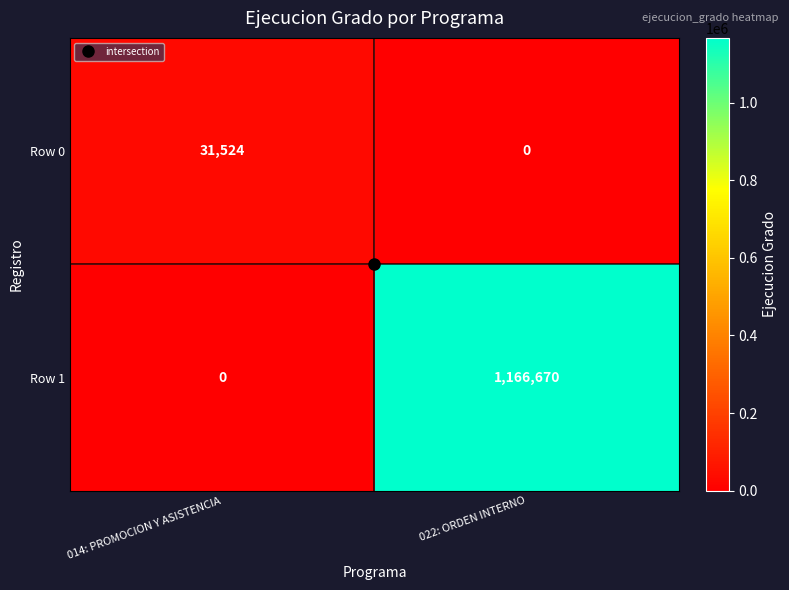

How many positive values does the Row 1 series have?

1